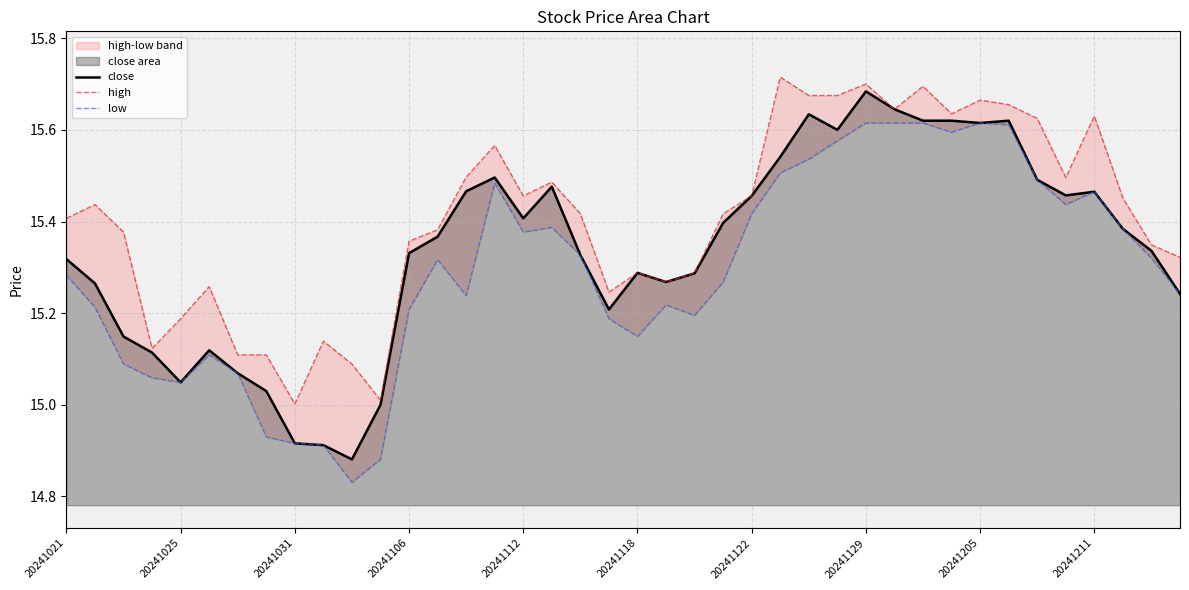

The value of close at 20241031 is 4.5. True or false?

False